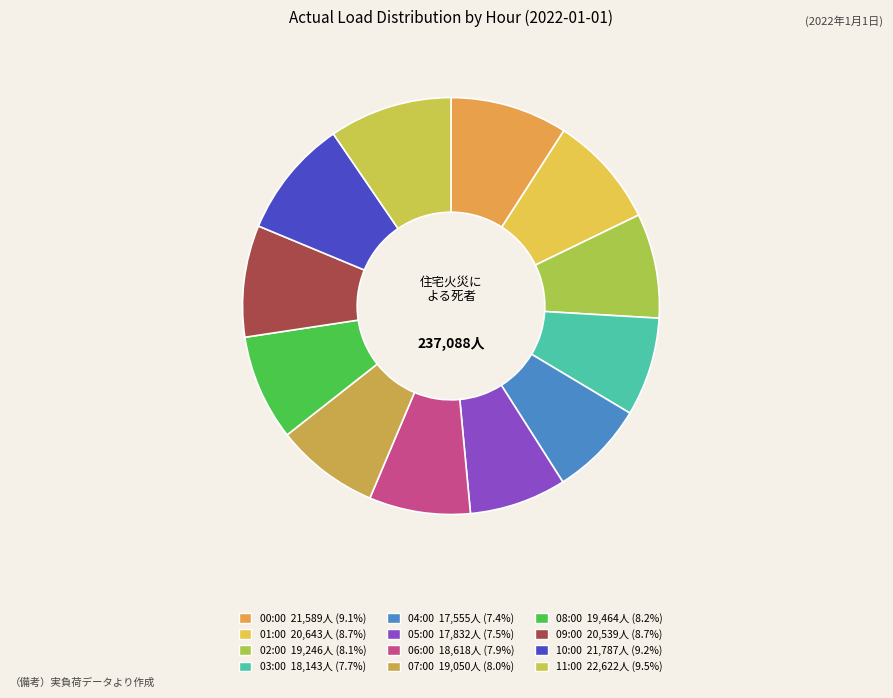

Is 07:00 the majority of the pie?

No